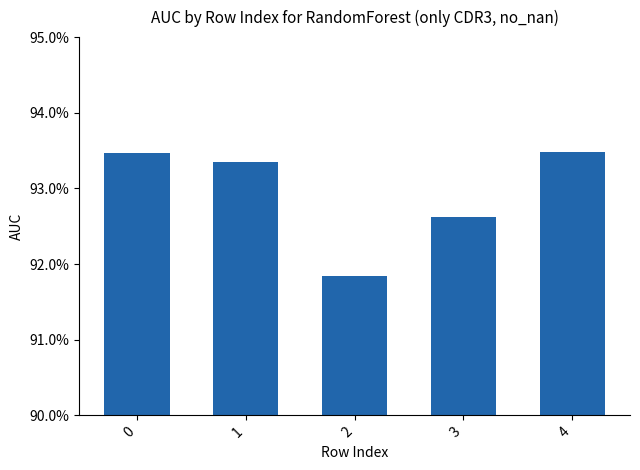

How many bars are there in total?

5